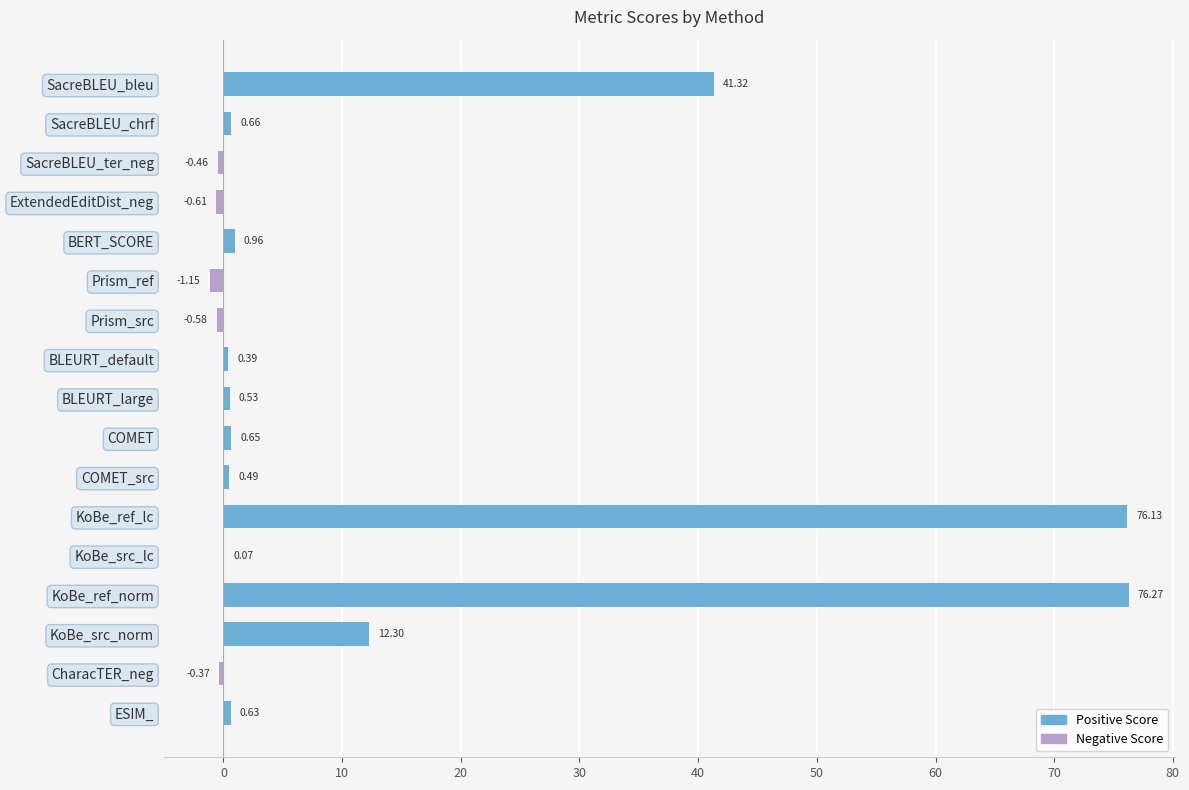

Between KoBe_ref_lc and BLEURT_large, which is larger?

KoBe_ref_lc